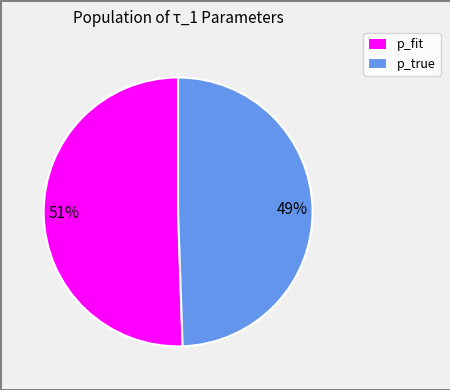

To the nearest percent, what is the average slice percentage?

50%